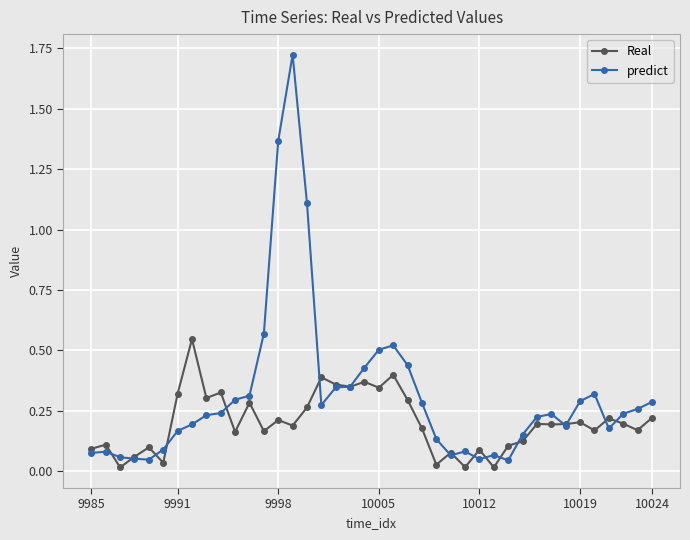

Which series has the largest range (max minus min)?

predict